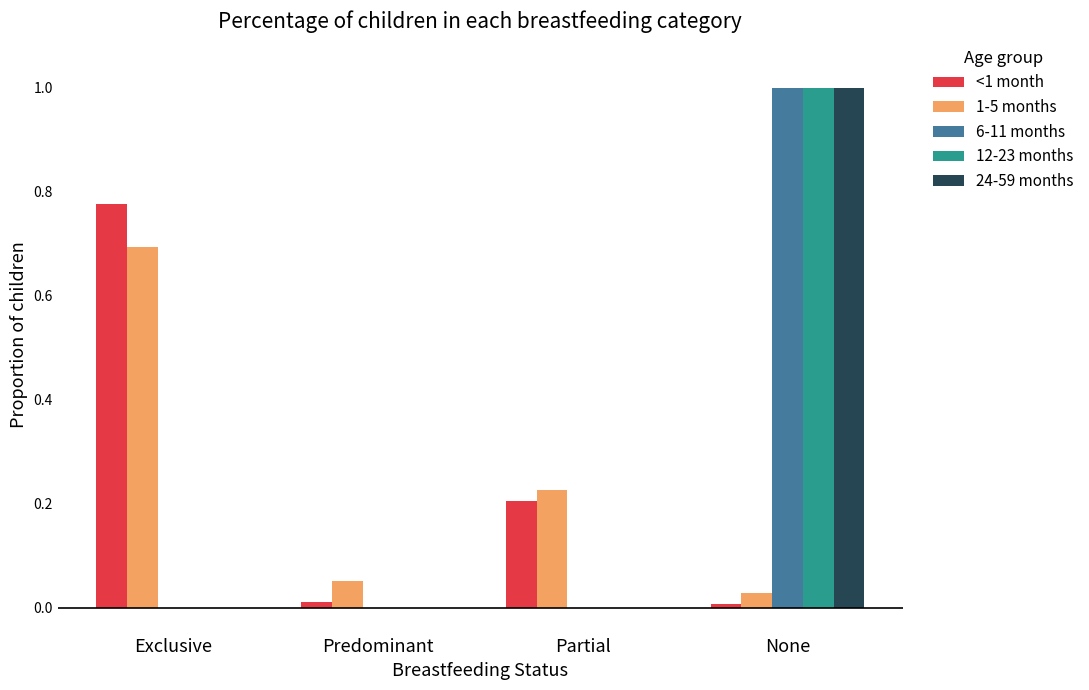

The value of 12-23 months at Exclusive is 0.0. True or false?

True